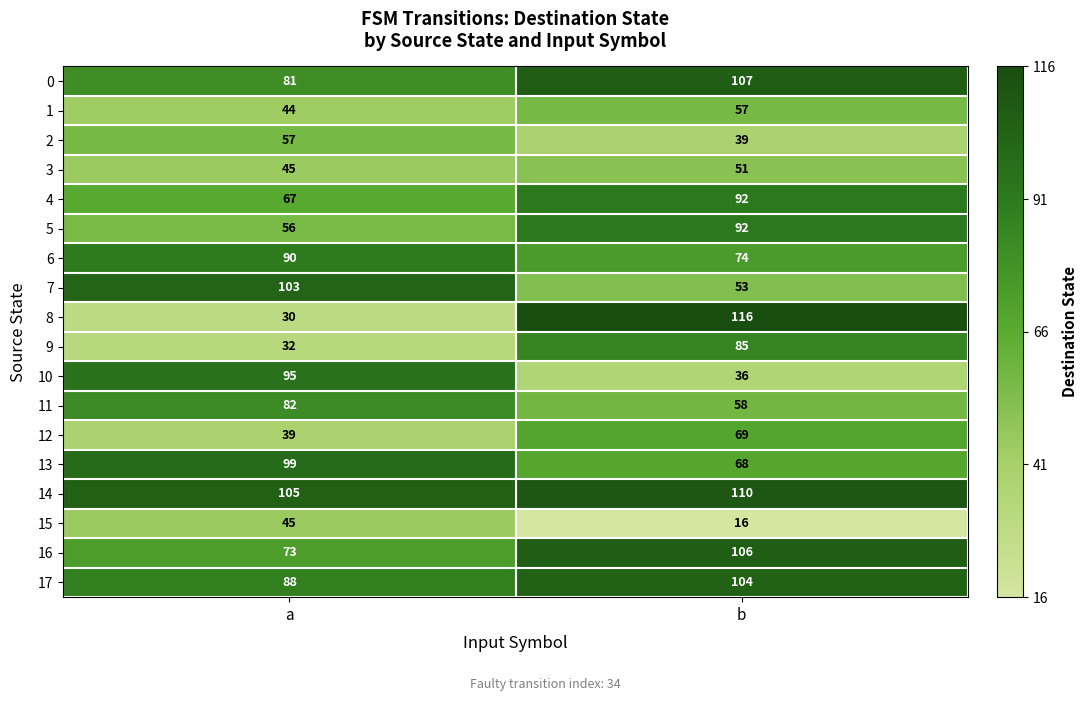

What is the sum of all 6 values?

164